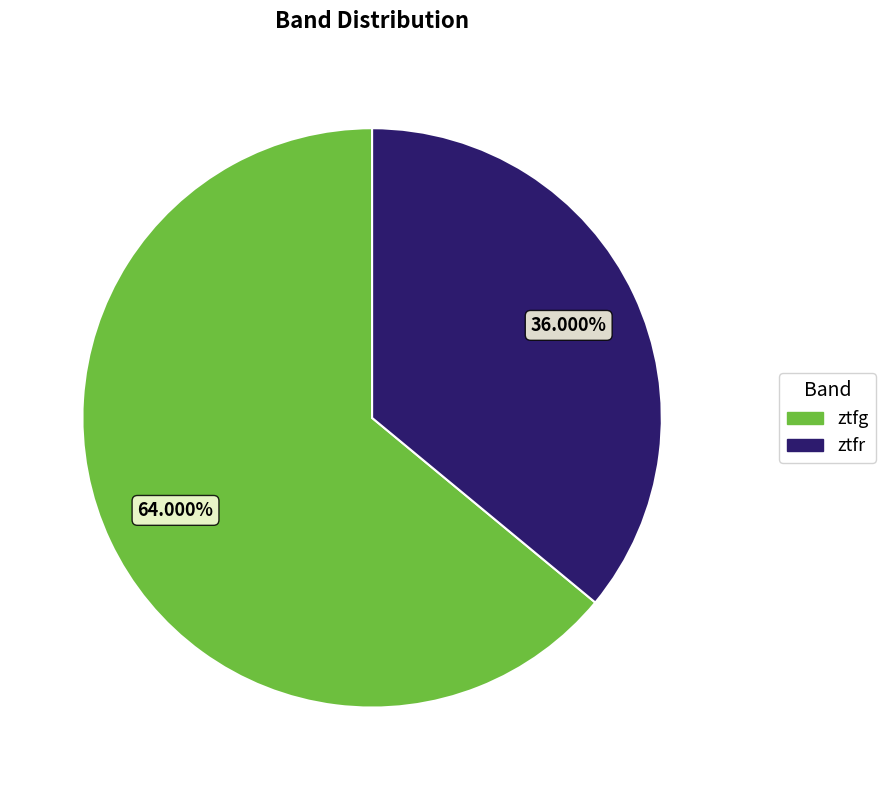

To the nearest percent, what percentage of the pie is ztfg?

64%